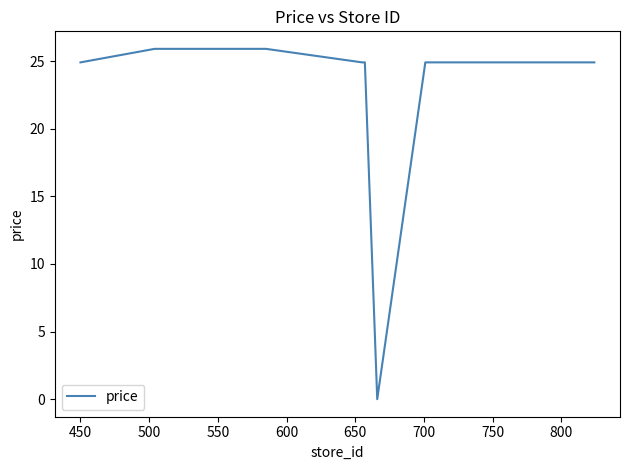

What is the difference between the maximum and minimum values?

25.9